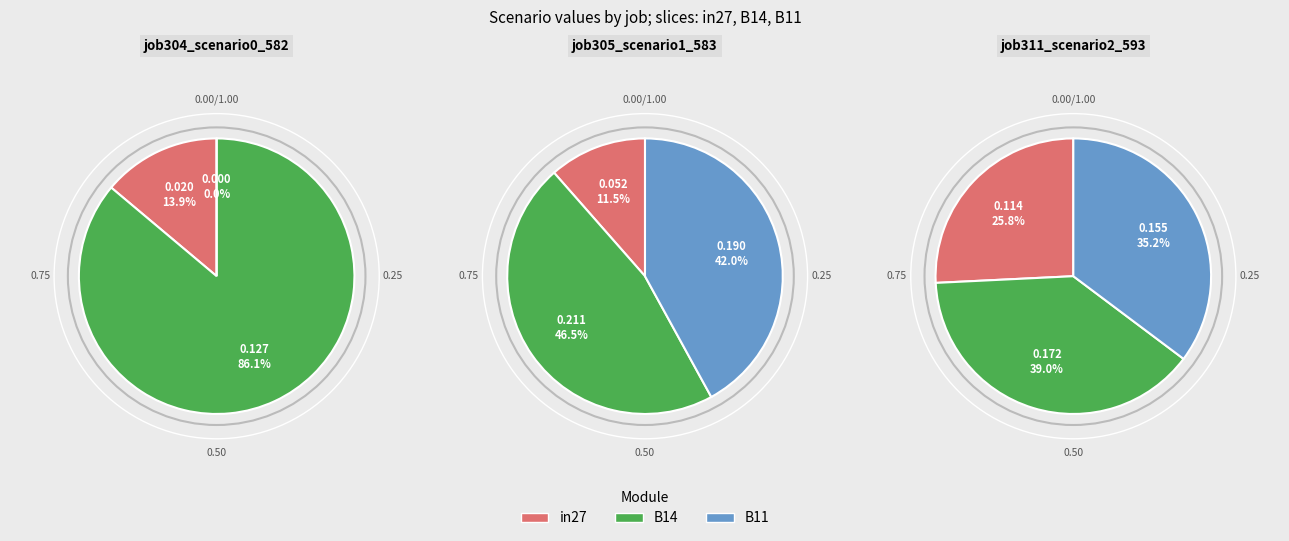

Between job305_scenario1_583 and job311_scenario2_593, which series saw the biggest shift?

in27